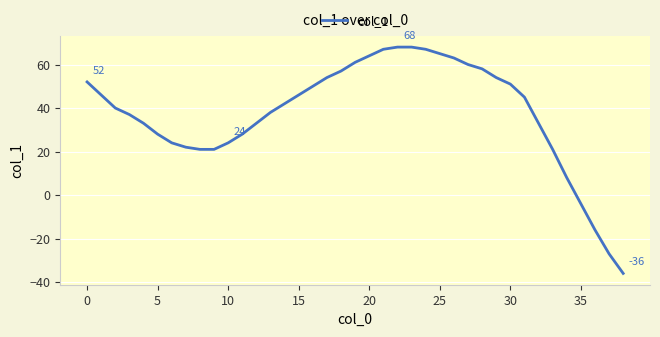

What is the smallest value displayed?

-36